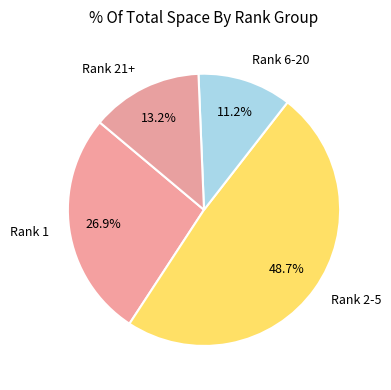

To the nearest percent, what is the average slice percentage?

25%